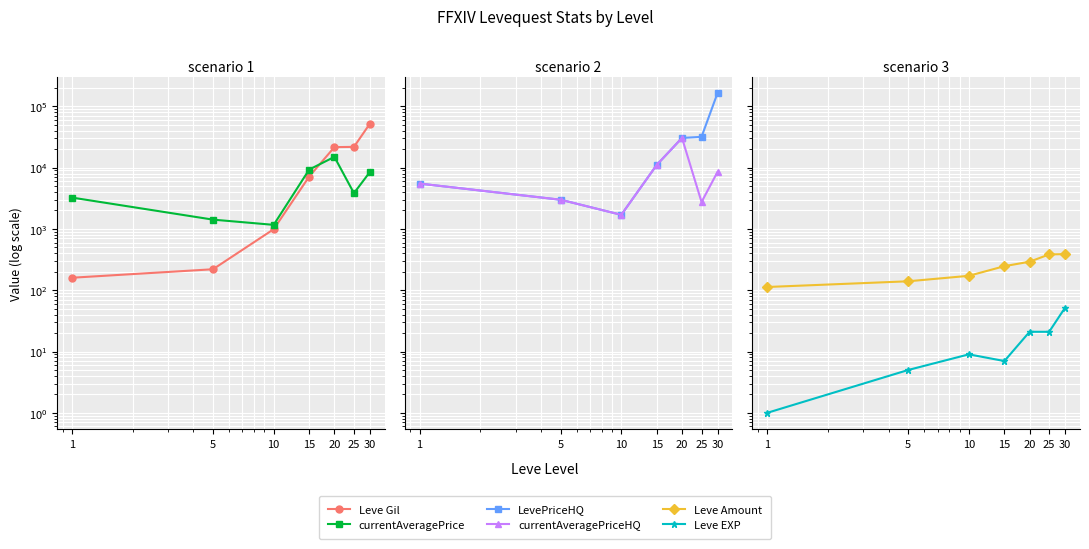

After their last crossing, which series has the higher values: currentAveragePrice or currentAveragePriceHQ?

currentAveragePrice